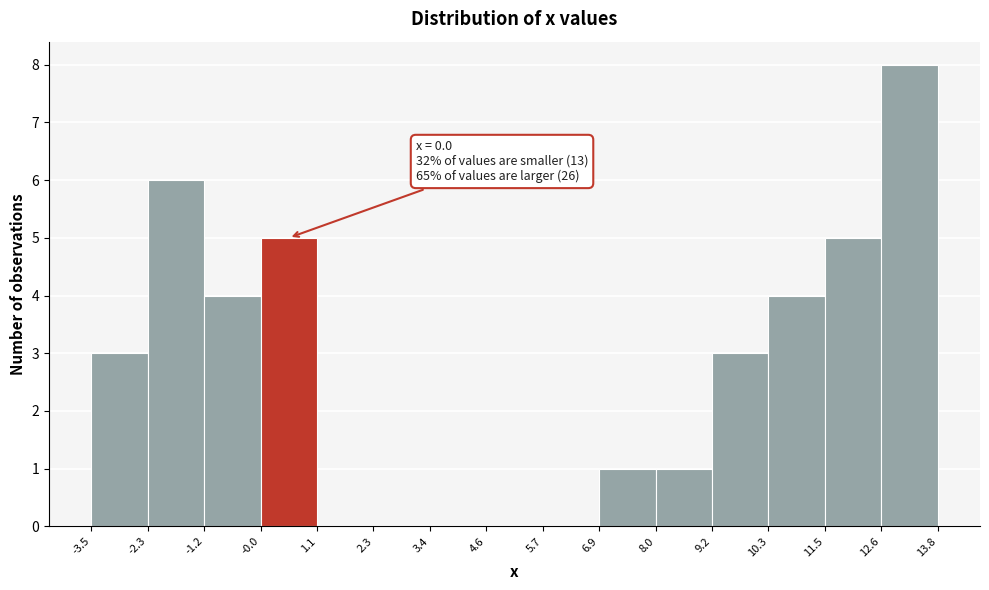

Which range on the x-axis has the tallest bar?

12.6 to 13.8